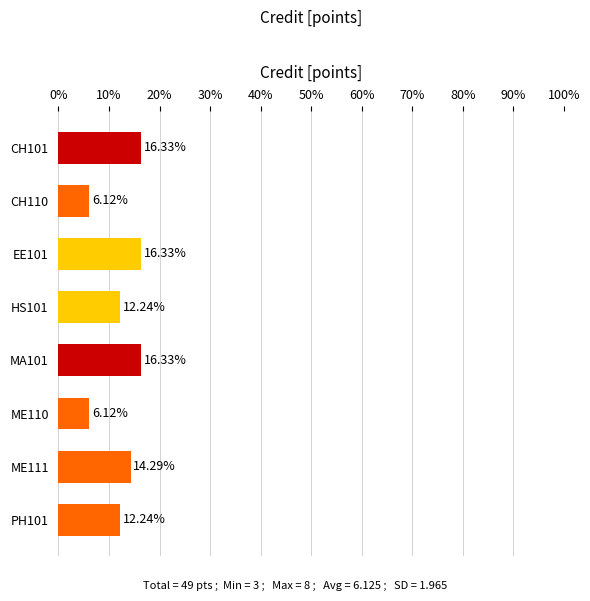

Approximately how many times larger is the value at CH101 compared to HS101?

1.3